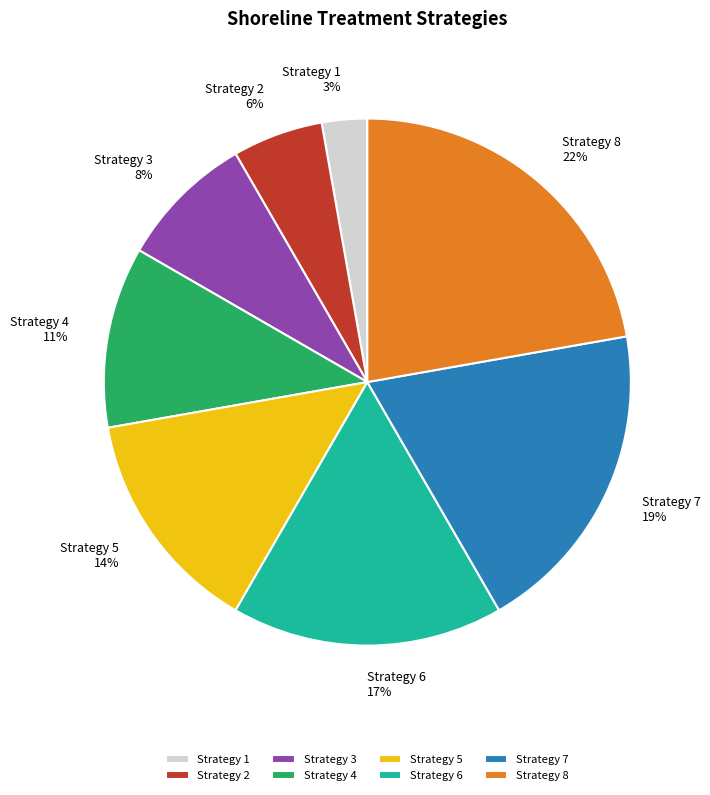

To the nearest percent, what is the average slice percentage?

12%